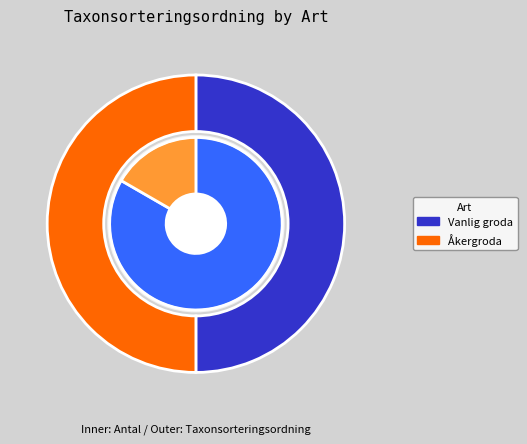

To the nearest percent, what portion does Vanlig groda (126203936) represent?

50%